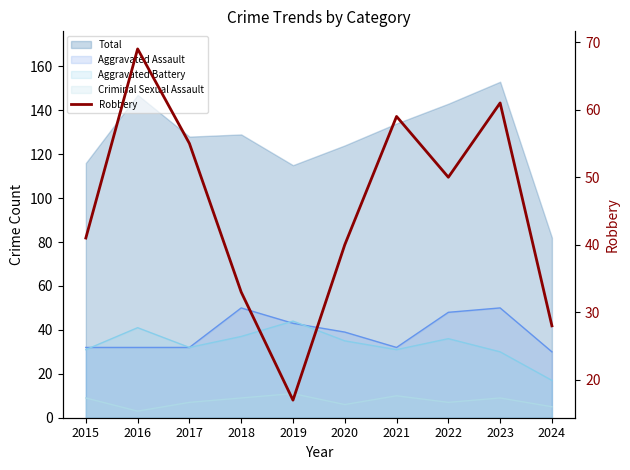

Reading left to right, list all the values displayed in this chart.

41	69	55	33	17	40	59	50	61	28